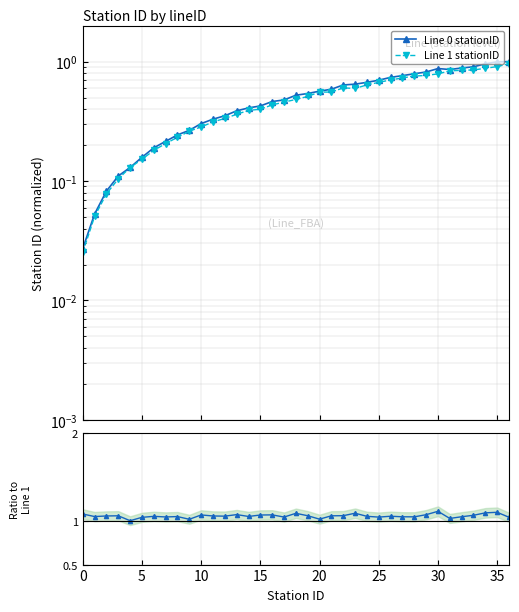

Rank the series by their maximum value, from highest to lowest.

Line 0 stationID, Line 1 stationID